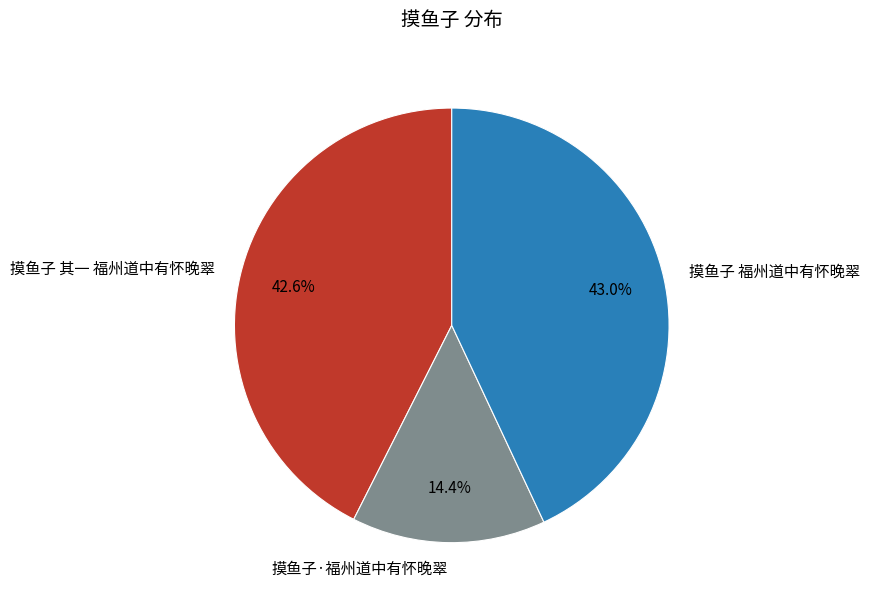

Is it true that 摸鱼子·福州道中有怀晚翠 is 29% of the pie?

False